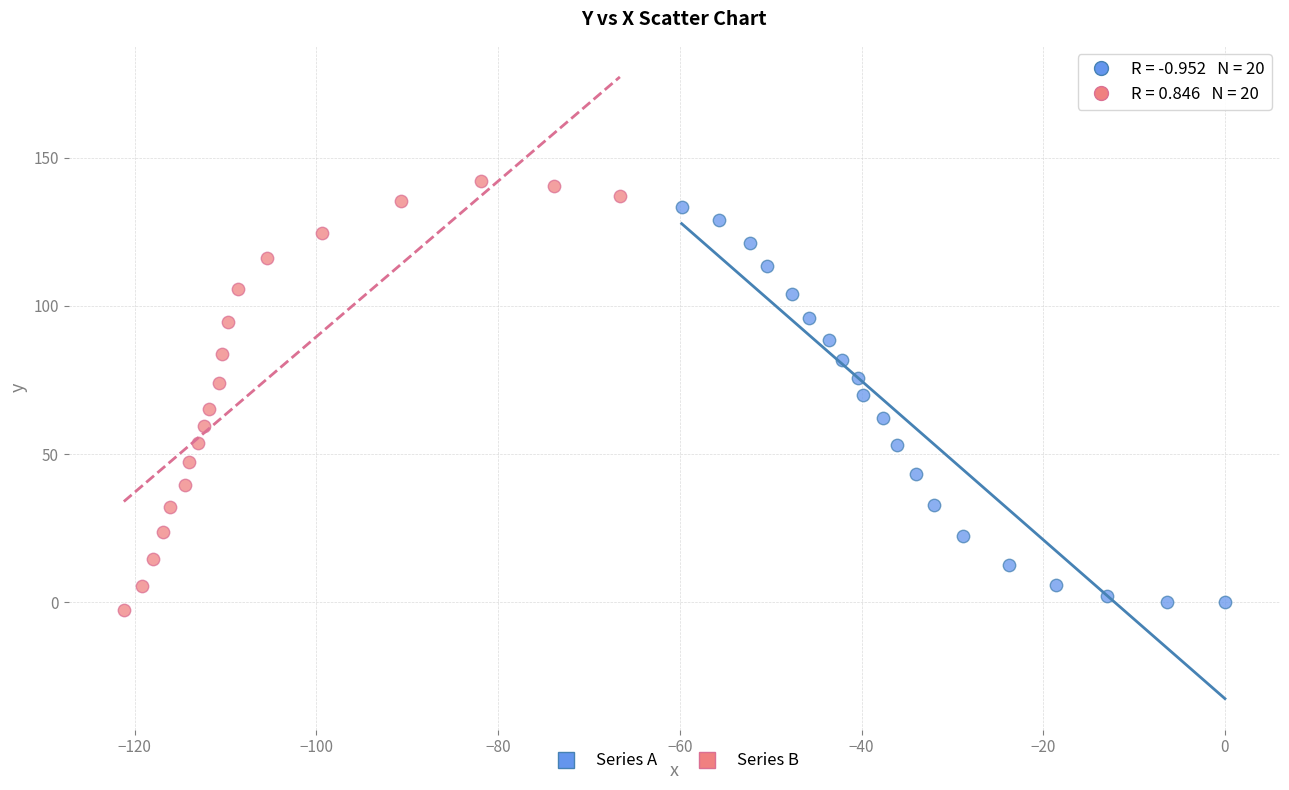

Which series contains the highest Y value?

Series B